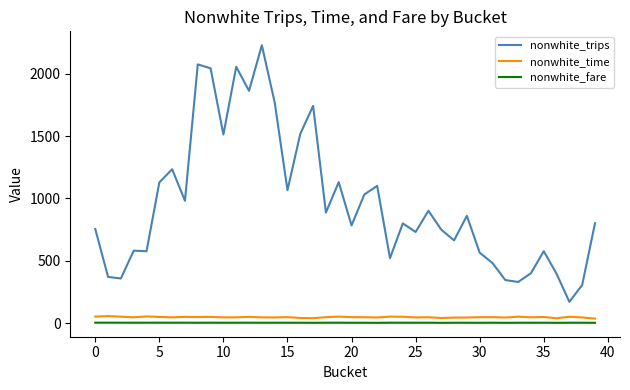

What is the greatest value displayed?

2228.0